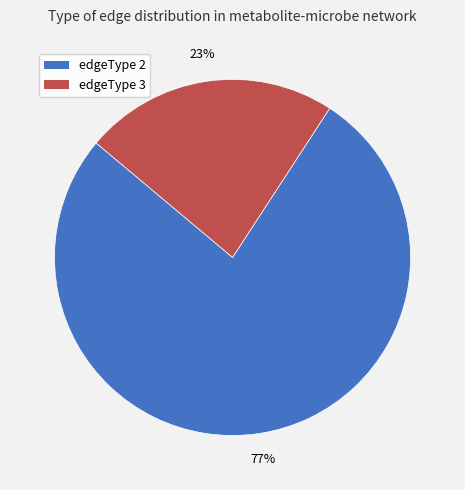

Is there a majority slice in this chart?

Yes